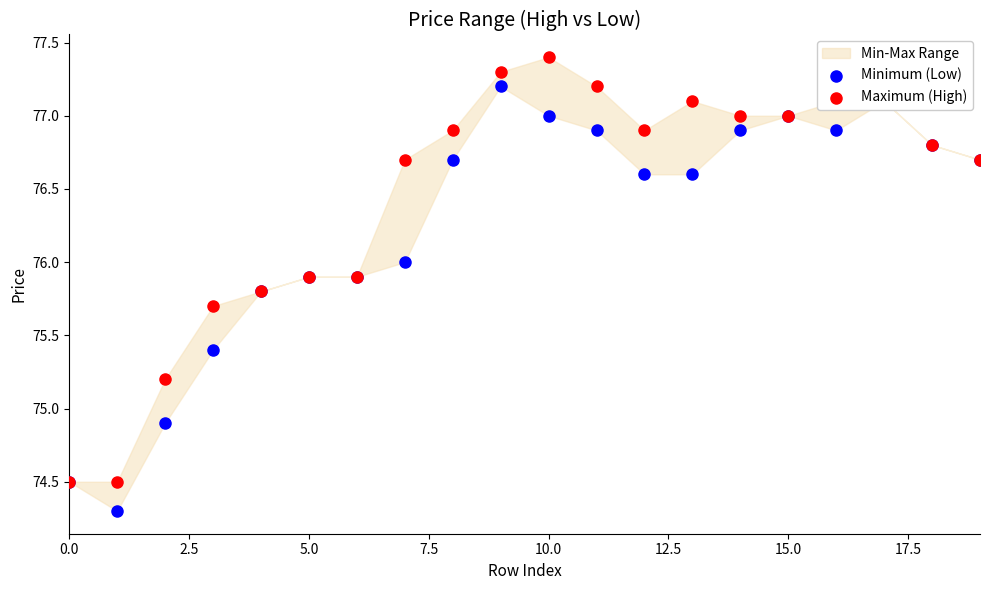

Which series has the largest total across all categories?

Maximum (High)